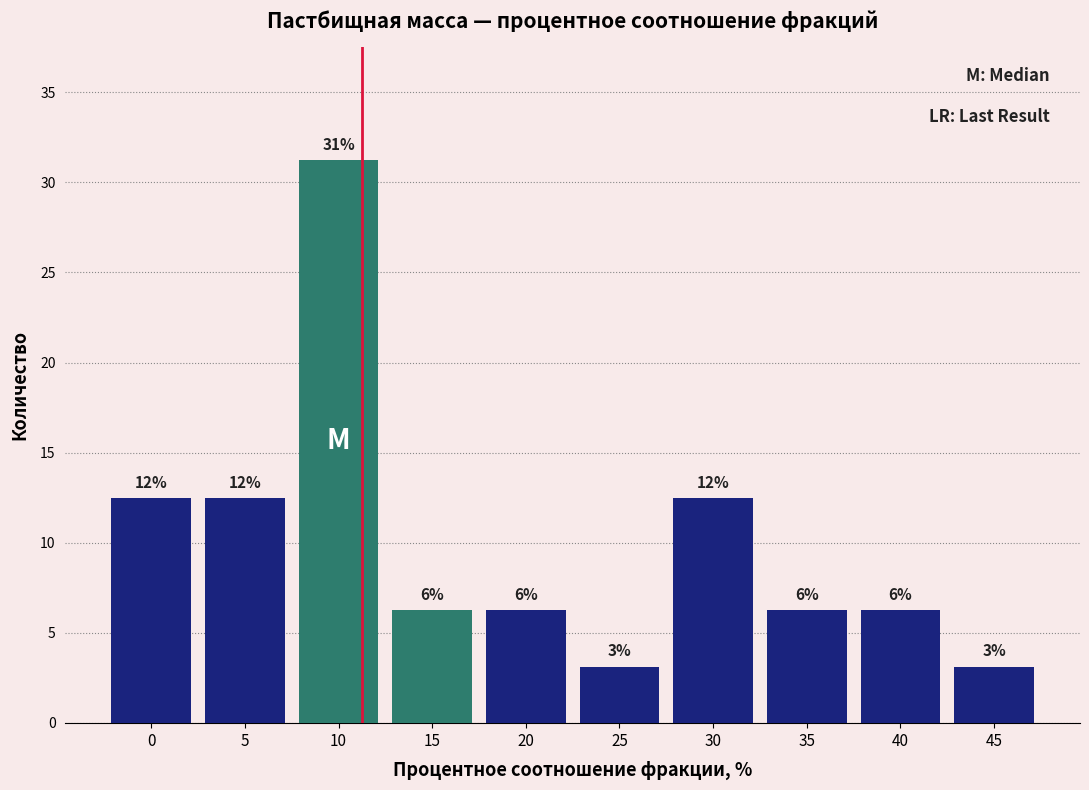

Are the bars horizontal?

No